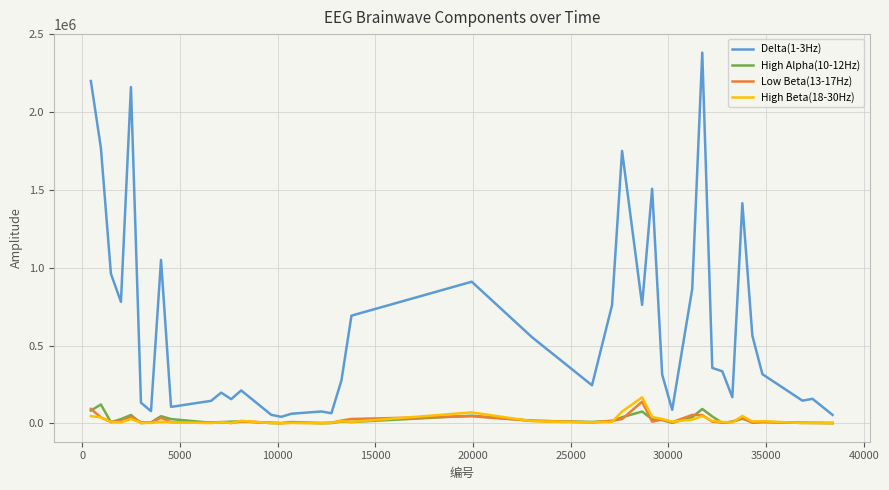

Is this an area chart (filled region under the line)?

No